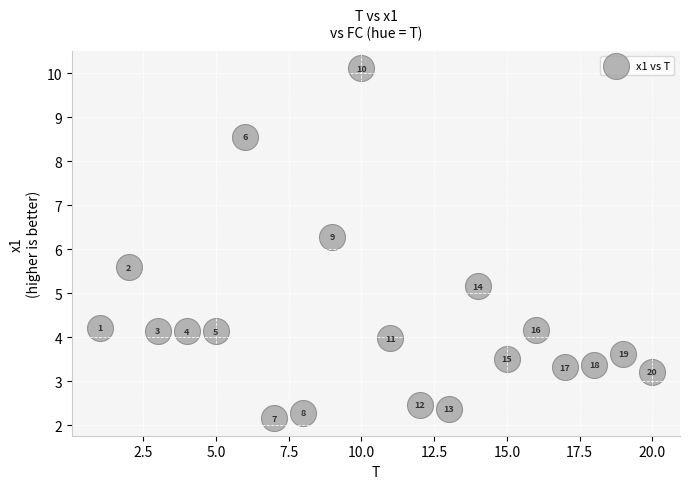

What Y value in the scatter plot is closest to 6?

6.3